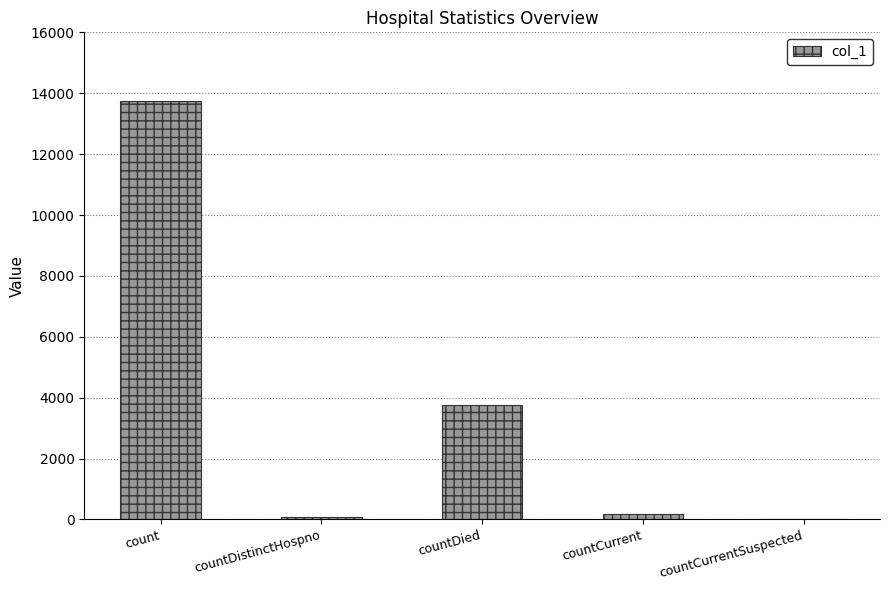

Reading left to right, list all the values displayed in this chart.

13739	67	3764	194	0